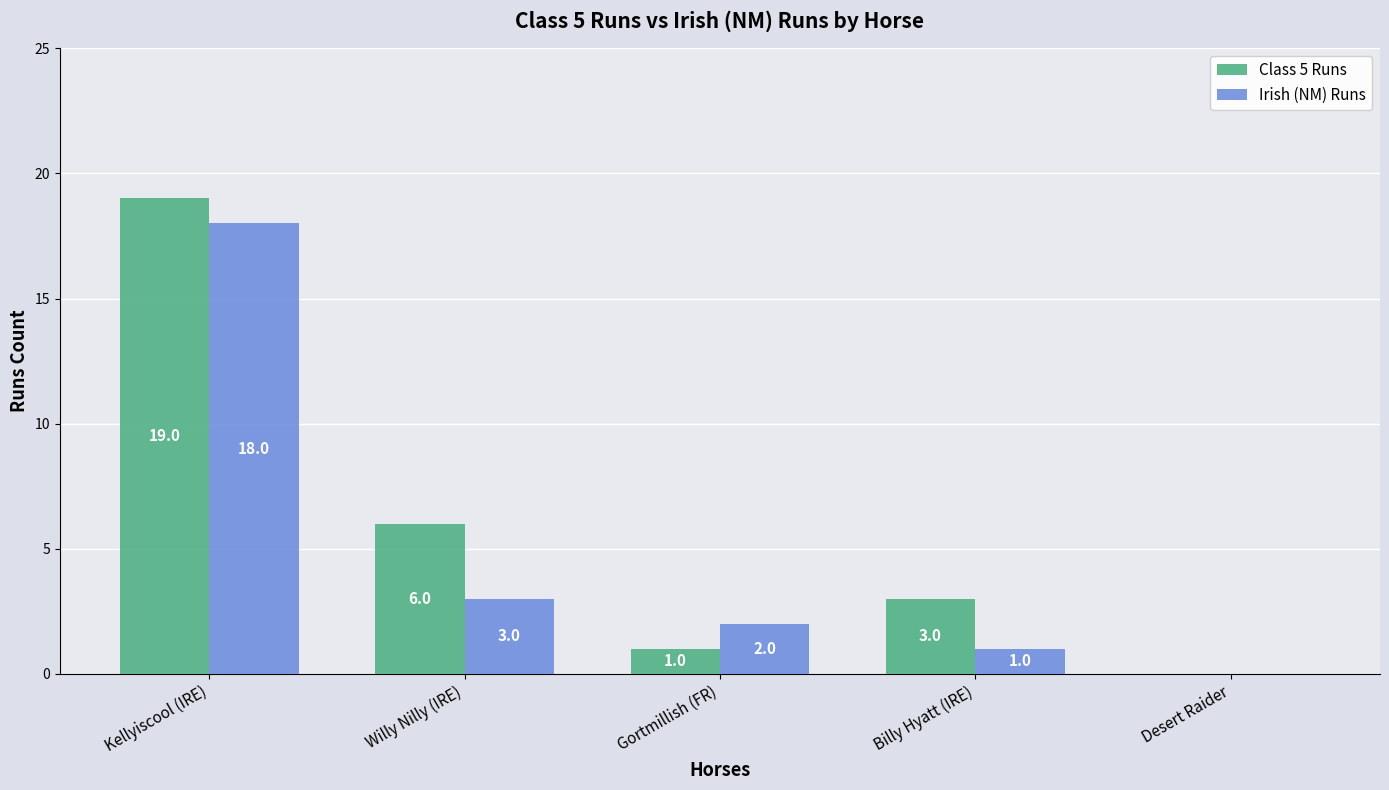

What is the sum of all Irish (NM) Runs values?

24